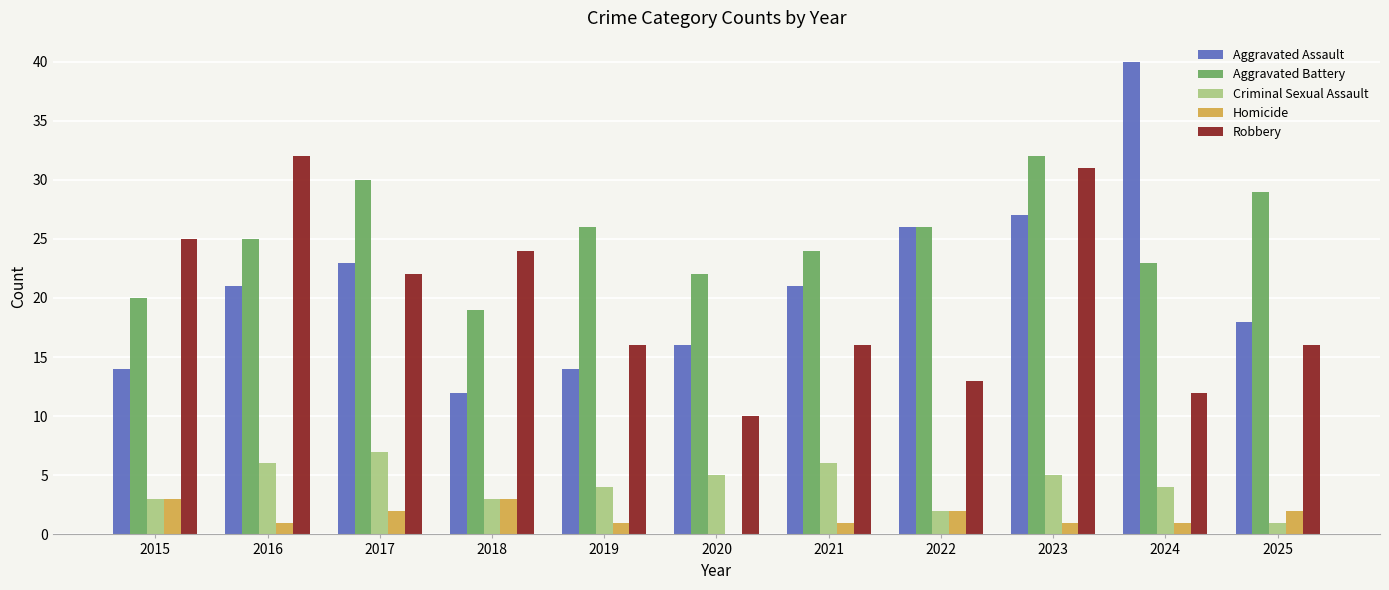

How many categories are shown in the chart?

11